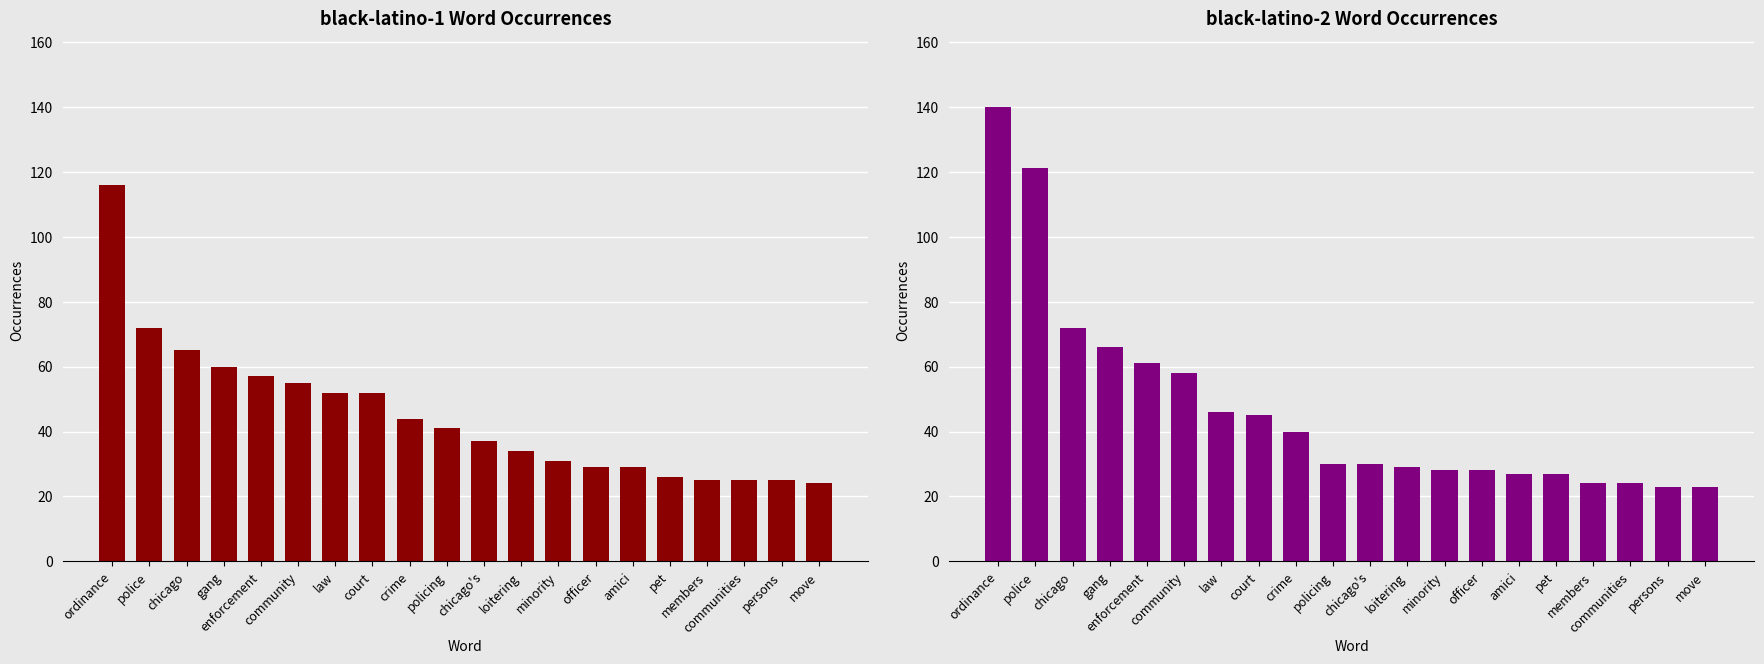

How many bars are there in total?

40